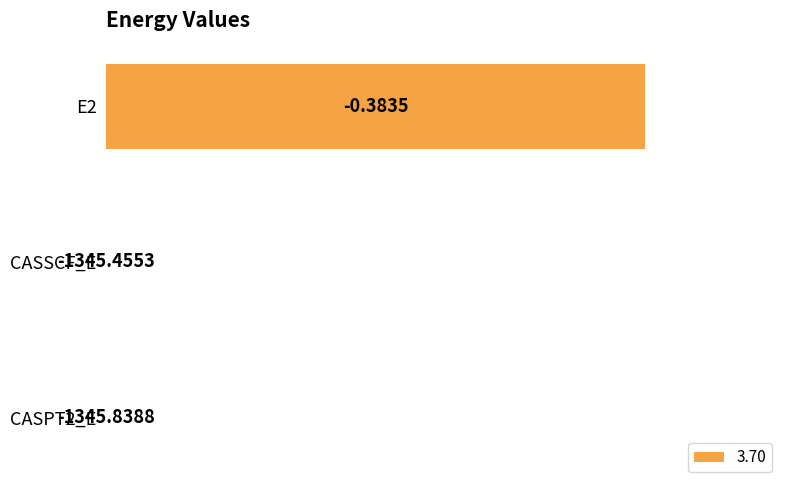

Which label corresponds to the largest value in the chart?

E2